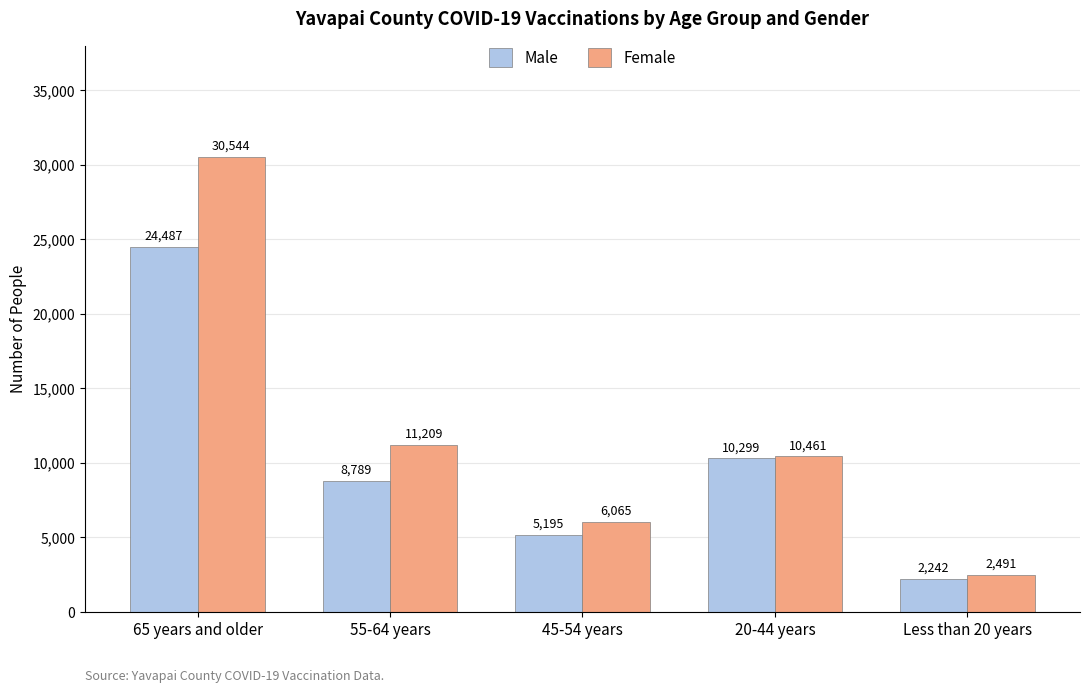

What is the label of the 2nd bar from the right?

20-44 years